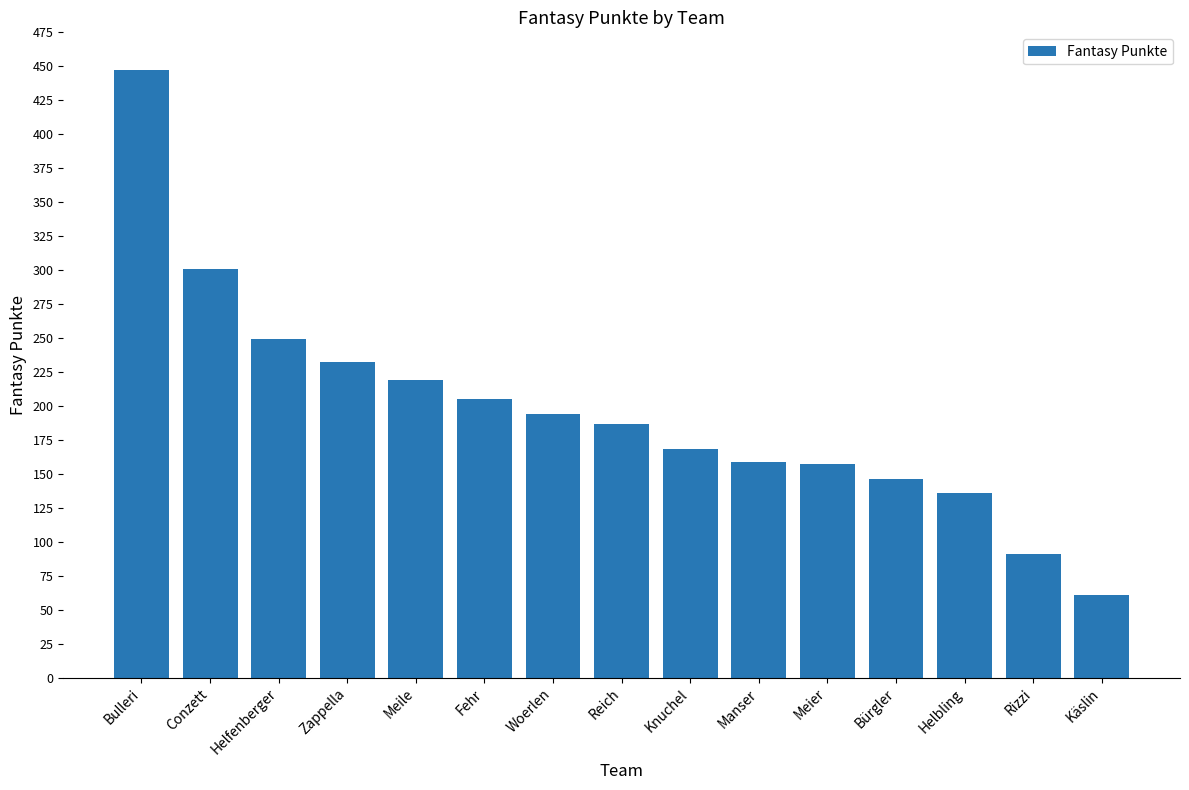

What is the minimum value shown in the chart?

61